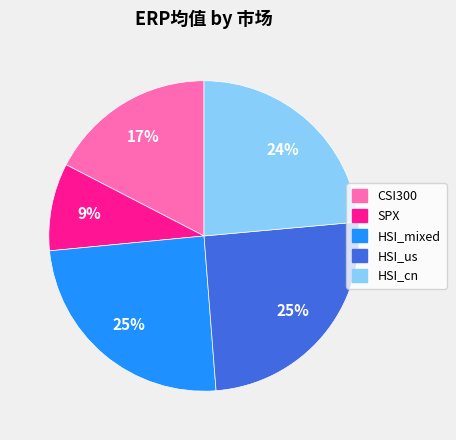

Is the sum of HSI_cn and CSI300 greater than half?

No